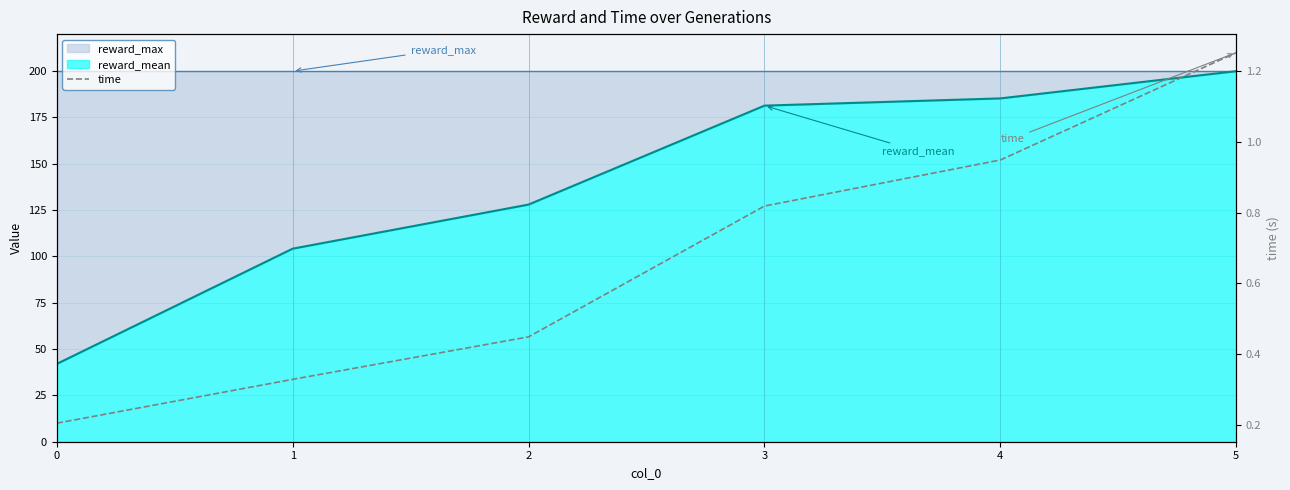

What is the average value?

0.7